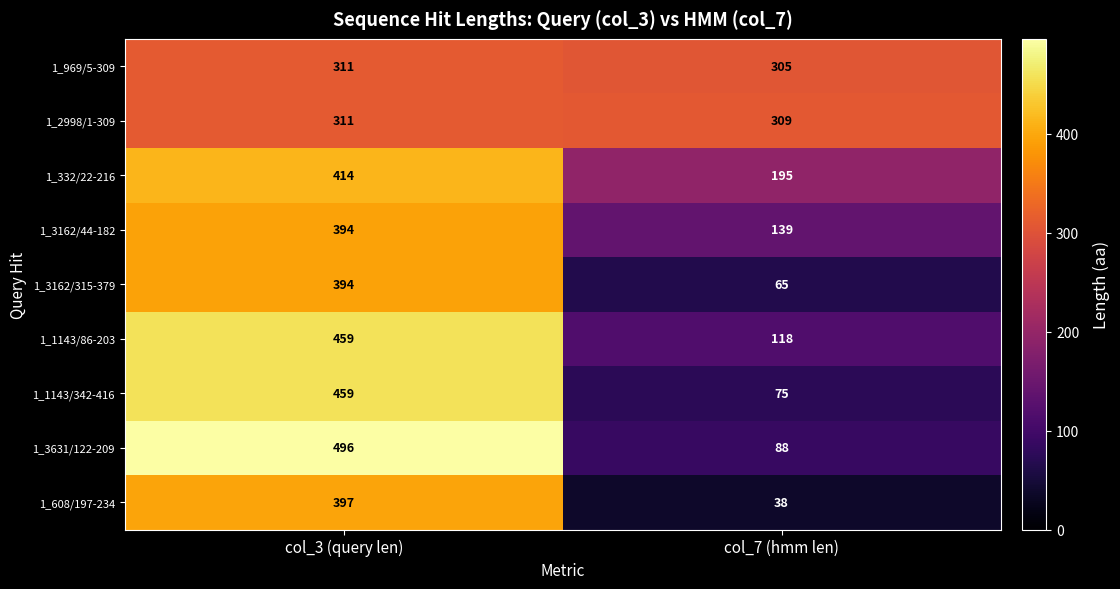

What is the sum of all 1_332/22-216 values?

609